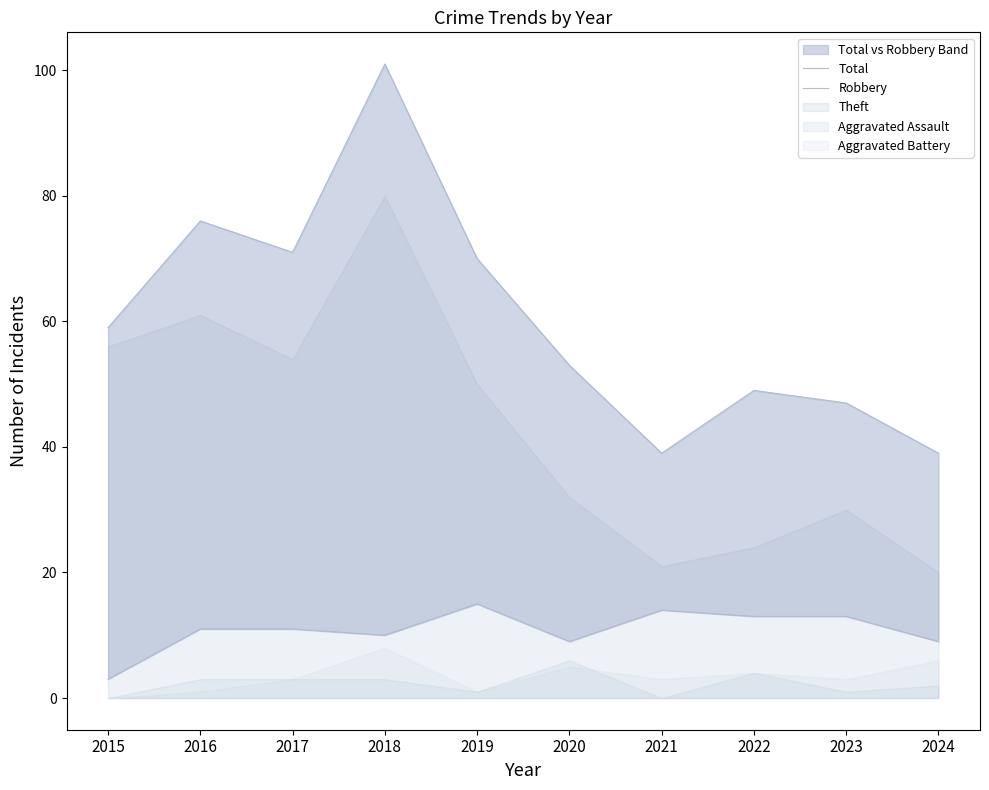

True or false: Total and Robbery intersect in this chart.

False